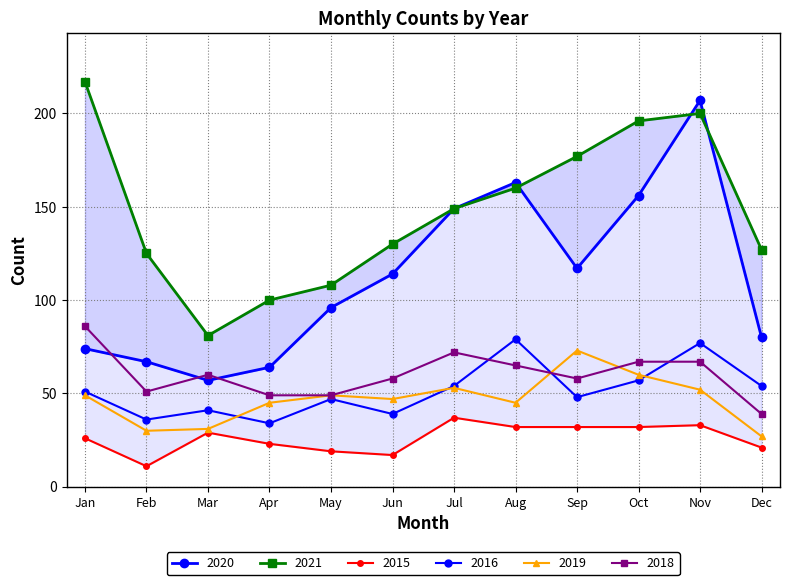

At which category is the sum across all series the highest?

Nov